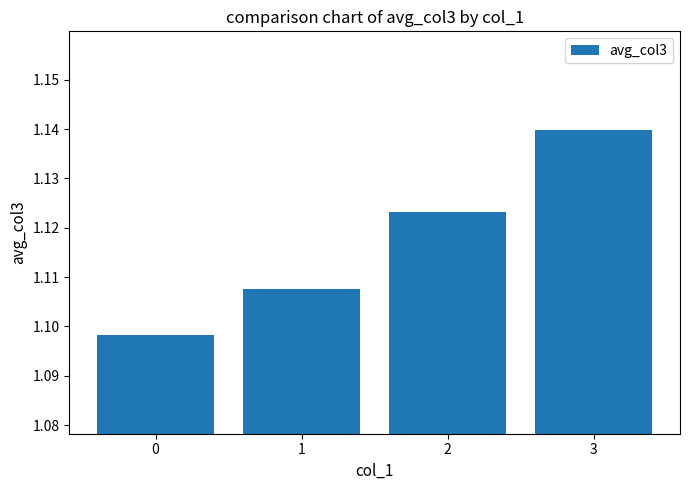

Which has a higher value, 3 or 1?

3